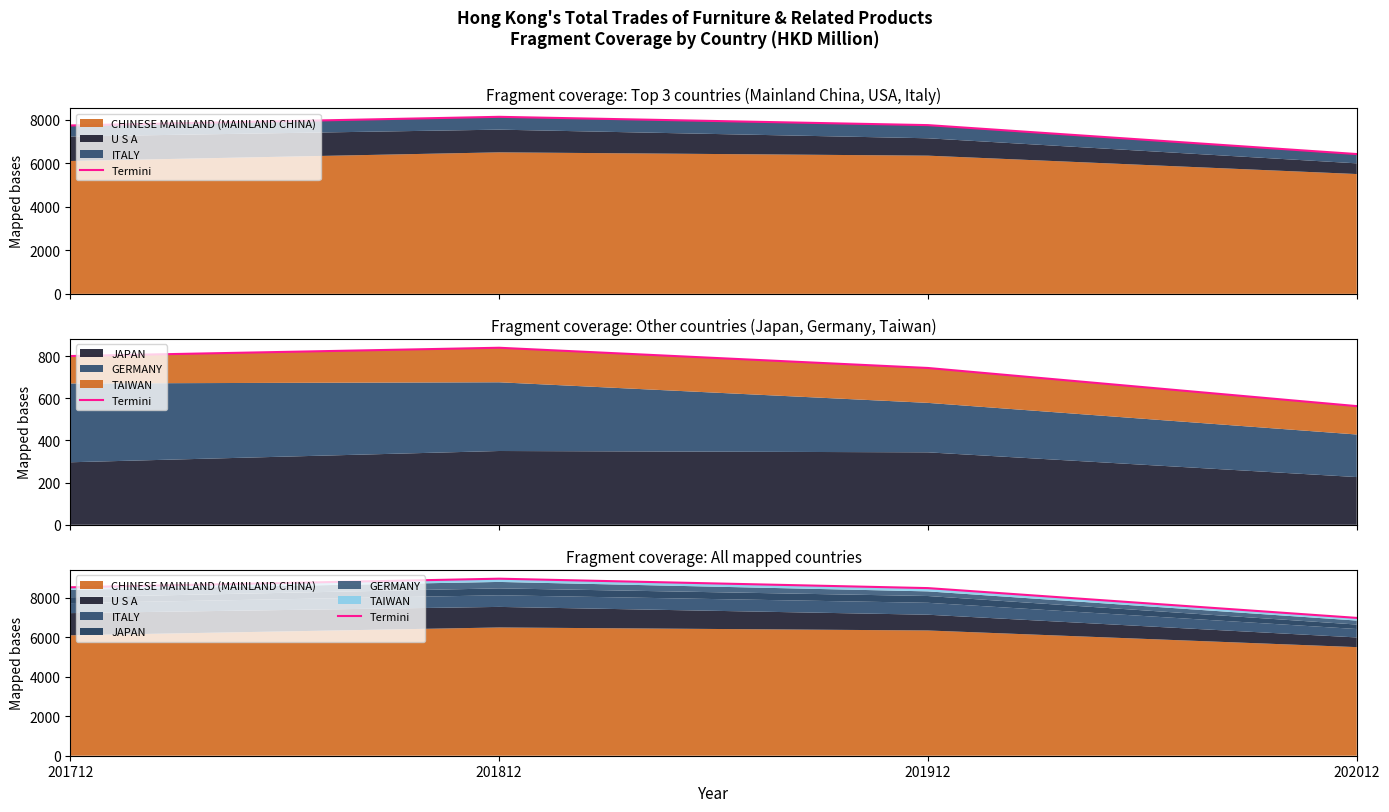

Reading left to right, what are all the values shown in this chart?

201712=8530.5	201812=8966.3	201912=8489.4	202012=6980.6